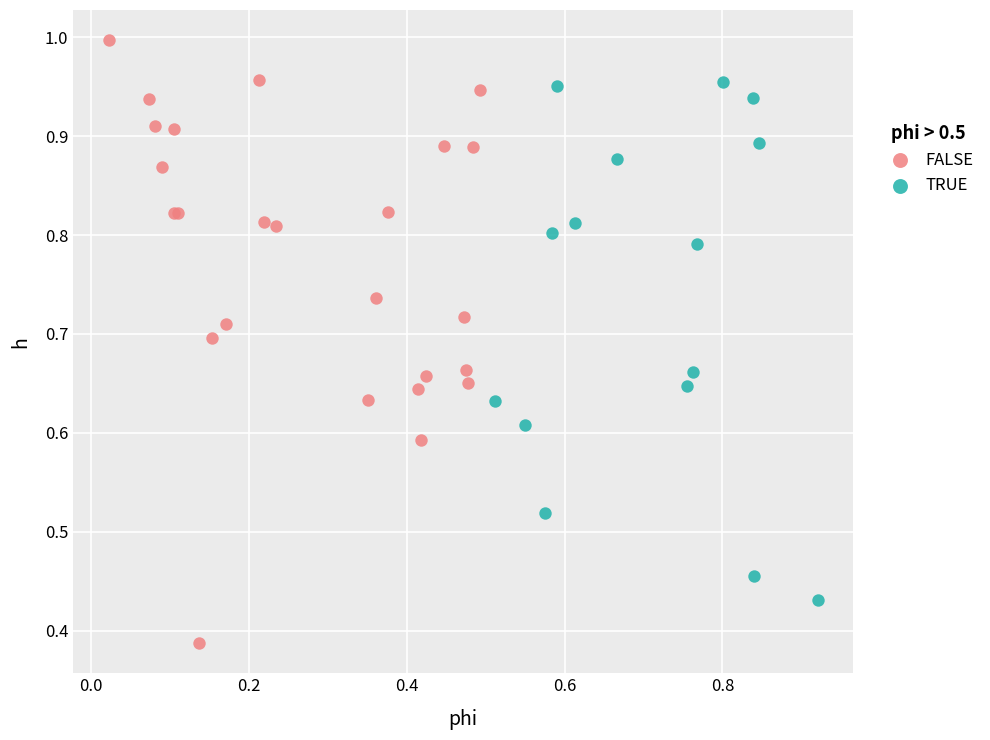

Which series has the widest spread of Y values?

FALSE